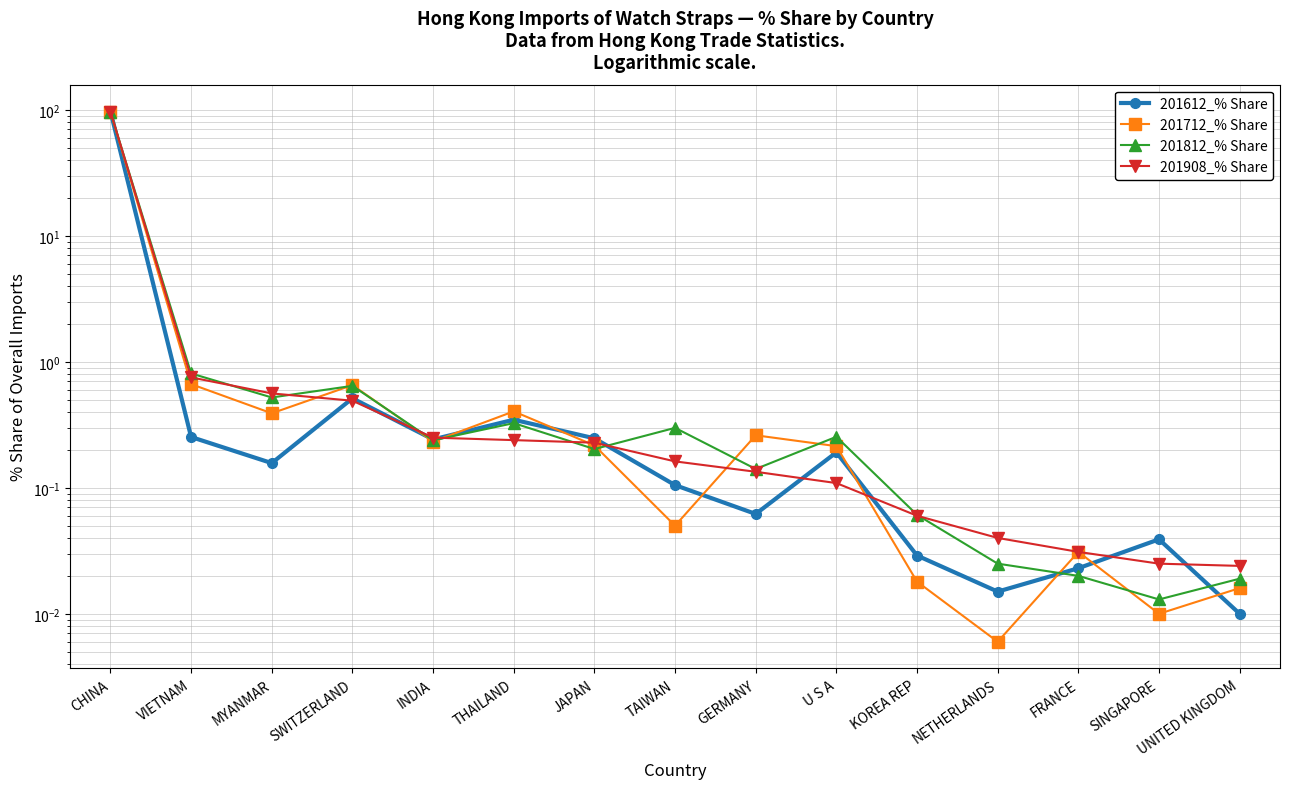

What are all the series names shown in the legend?

201612_% Share, 201712_% Share, 201812_% Share, 201908_% Share